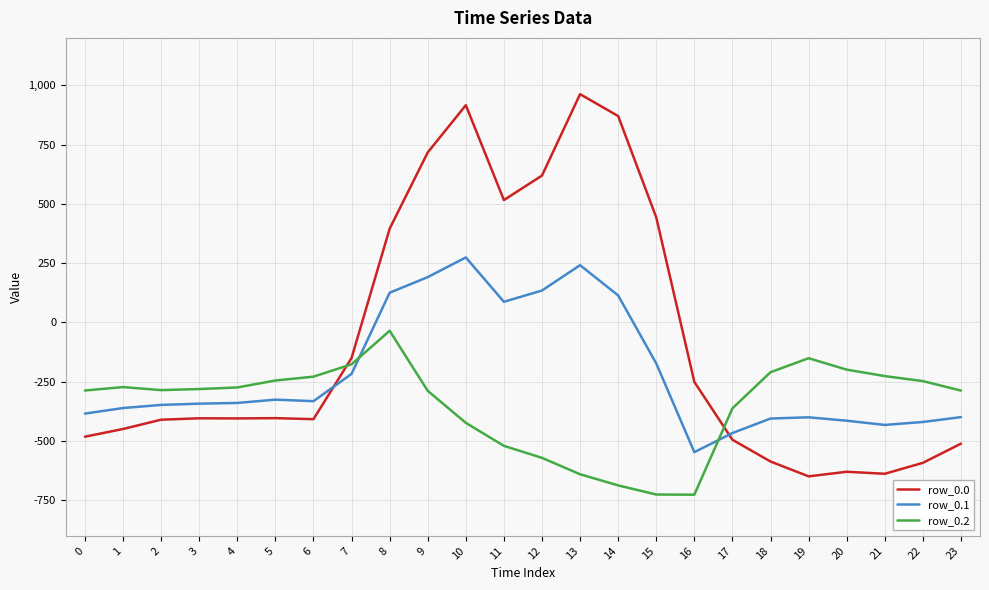

The value of row_0.0 at 13 is 962.7. True or false?

True